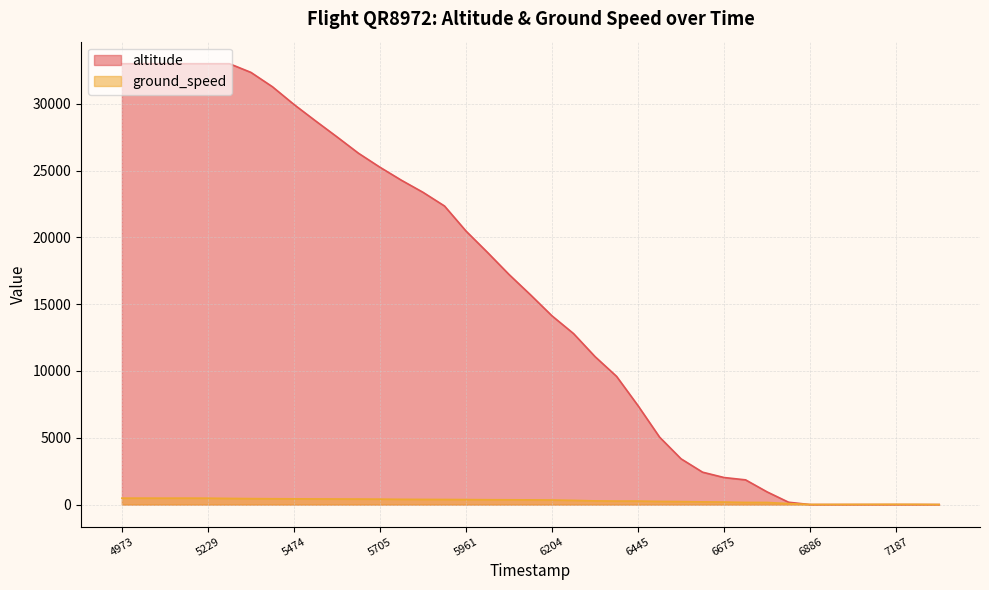

What is the maximum value shown in the chart?

33000